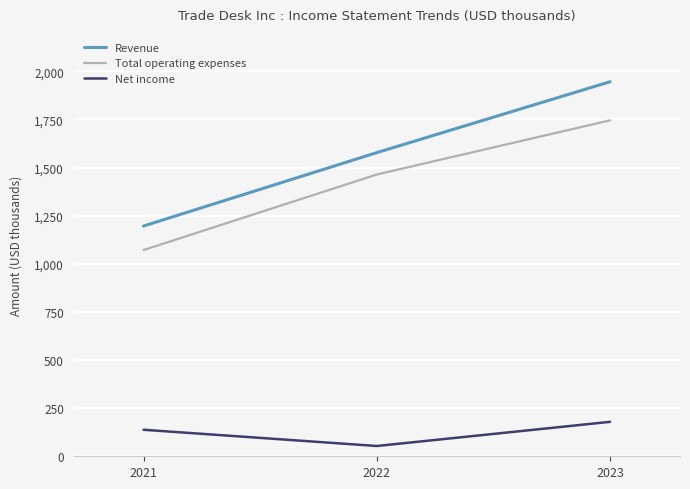

Does the chart display data point markers on the line(s)?

No